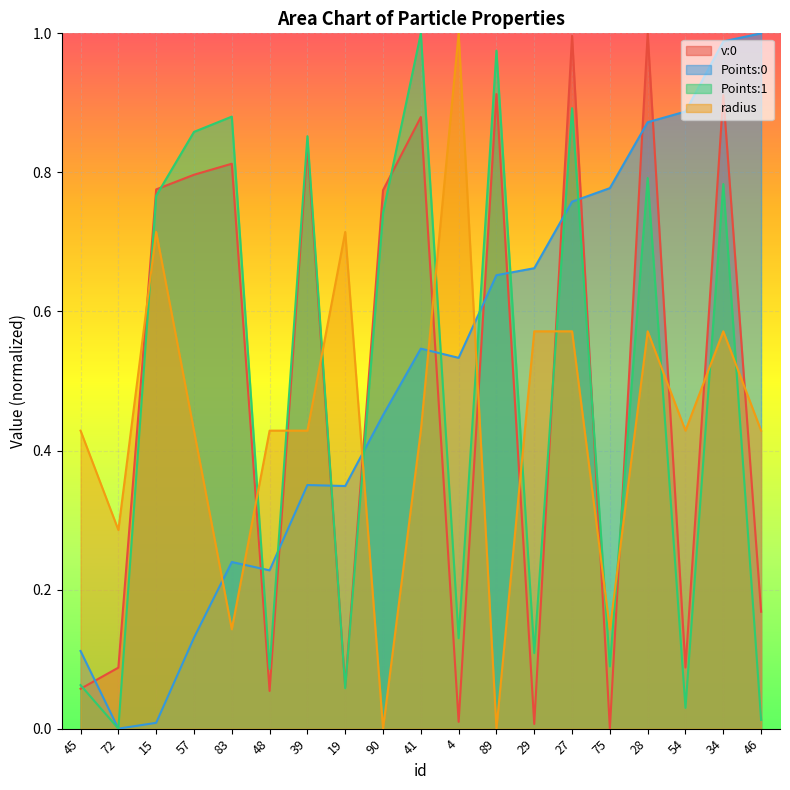

Reading right to left, what are all the values shown in this chart?

v:0: 0.2	0.9	0.1	1.0	0.0	1.0	0.0	0.9	0.0	0.9	0.8	0.1	0.8	0.1	0.8	0.8	0.8	0.1	0.1
Points:0: 1.0	1.0	0.9	0.9	0.8	0.8	0.7	0.7	0.5	0.5	0.5	0.3	0.4	0.2	0.2	0.1	0.0	0.0	0.1
Points:1: 0.0	0.8	0.0	0.8	0.1	0.9	0.1	1.0	0.1	1.0	0.7	0.1	0.9	0.1	0.9	0.9	0.8	0.0	0.1
radius: 0.4	0.6	0.4	0.6	0.1	0.6	0.6	0.0	1.0	0.4	0.0	0.7	0.4	0.4	0.1	0.4	0.7	0.3	0.4